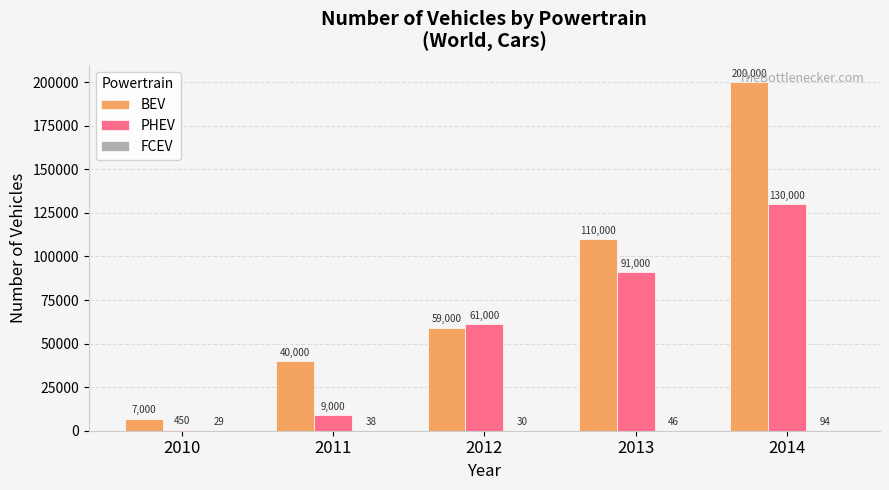

Which series changed the most between 2010 and 2011?

BEV